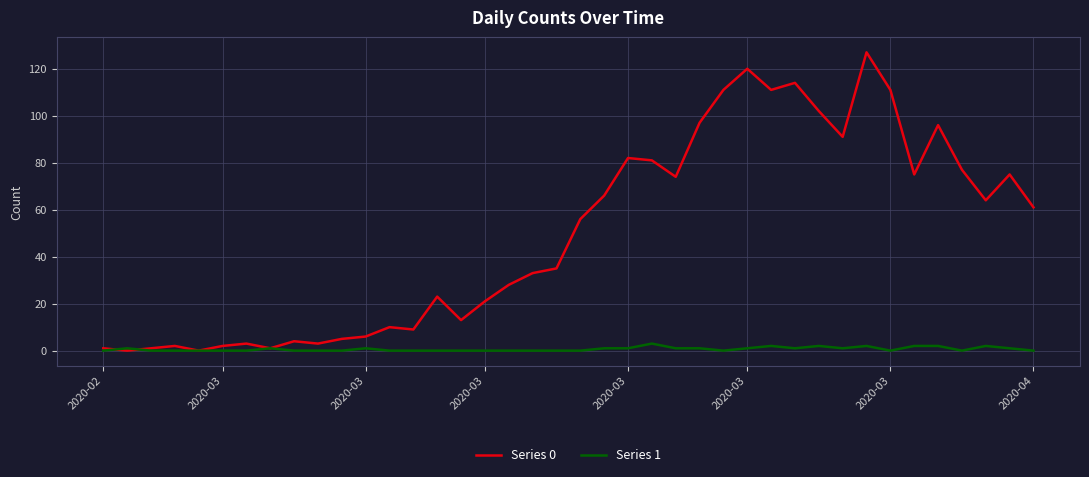

Which series has the largest total across all categories?

Series 0